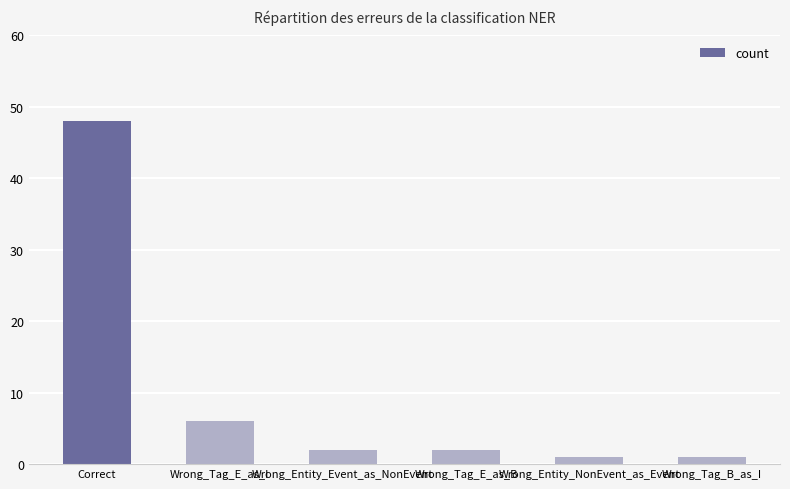

Does the chart contain any negative values?

No